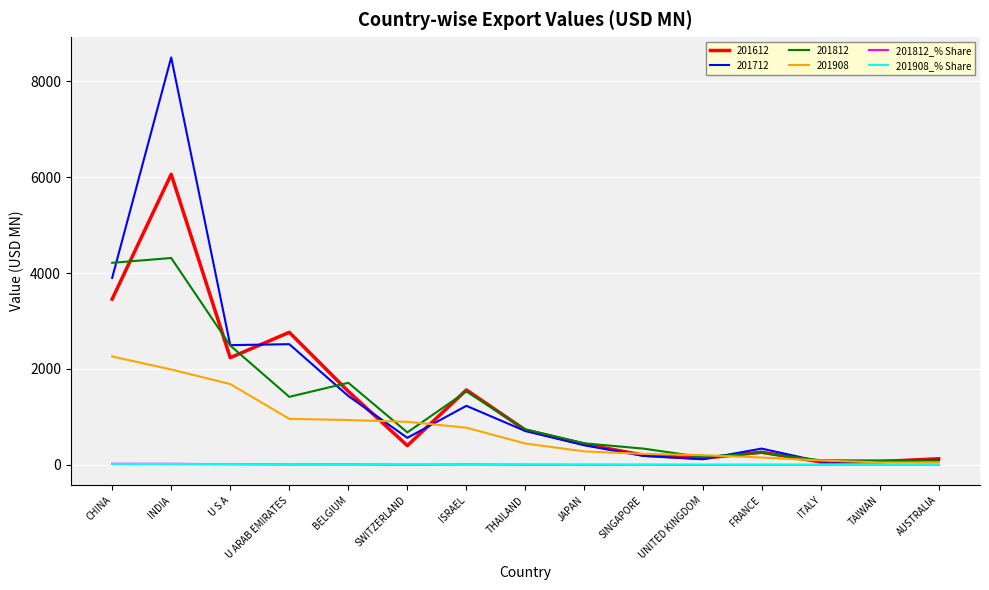

What is the difference between the maximum and minimum values in the 201908_% Share series?

19.6